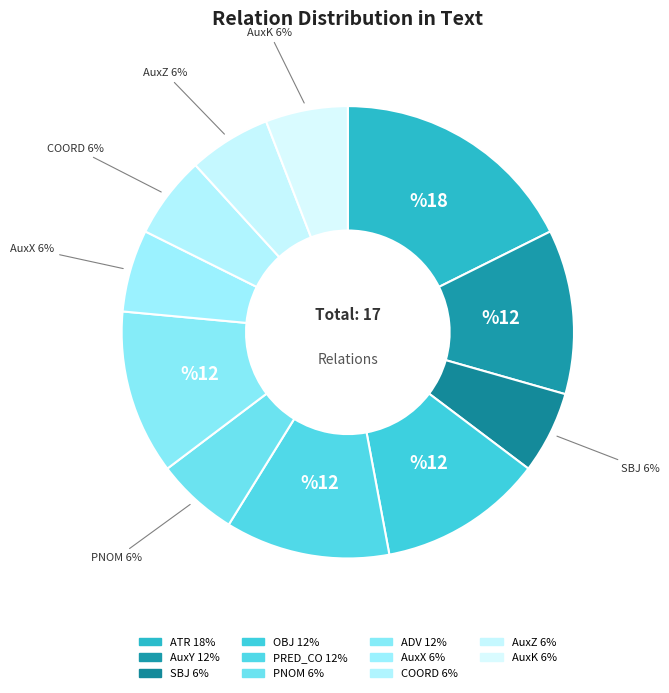

How many slices are in this pie chart?

11